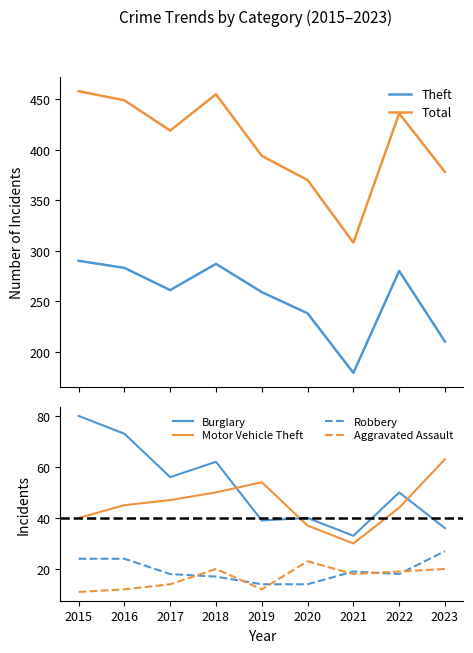

Which series has the largest total across all categories?

Total